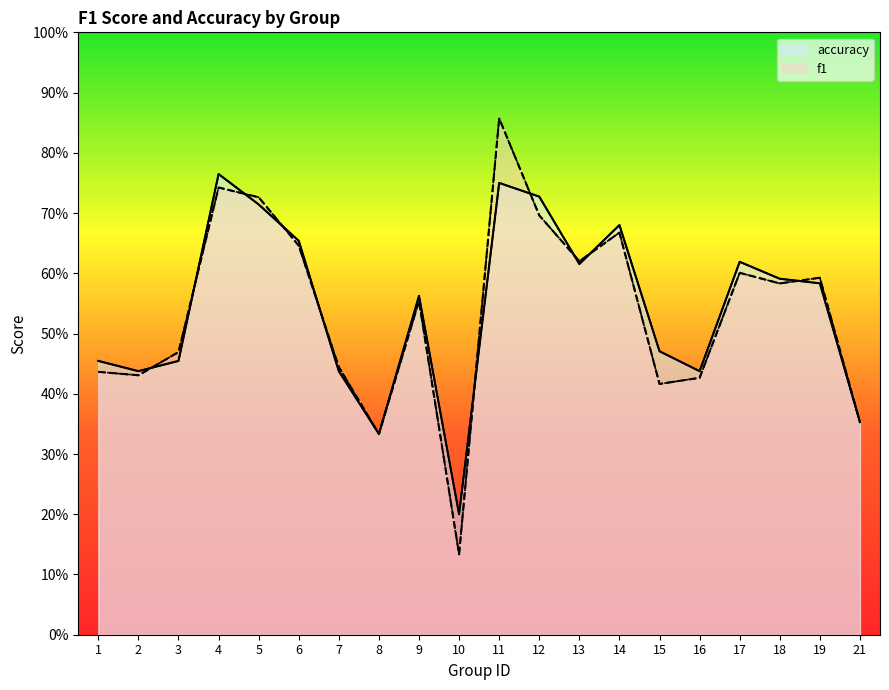

How many lines are shown in the chart?

2